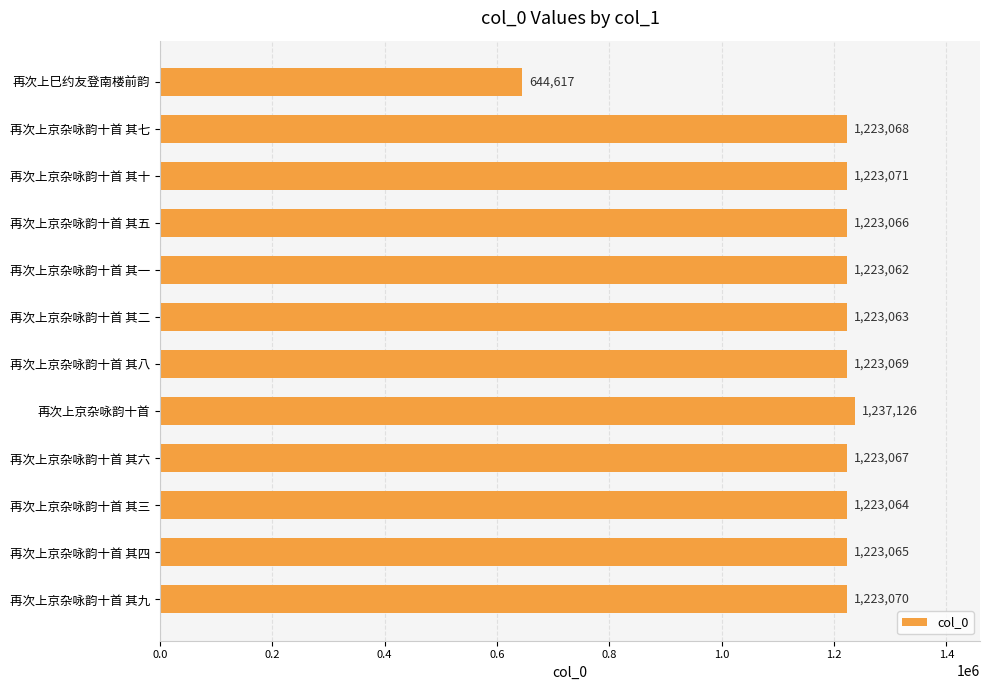

Reading top to bottom, what are all the values shown in this chart?

再次上巳约友登南楼前韵=644617	再次上京杂咏韵十首 其七=1223068	再次上京杂咏韵十首 其十=1223071	再次上京杂咏韵十首 其五=1223066	再次上京杂咏韵十首 其一=1223062	再次上京杂咏韵十首 其二=1223063	再次上京杂咏韵十首 其八=1223069	再次上京杂咏韵十首=1237126	再次上京杂咏韵十首 其六=1223067	再次上京杂咏韵十首 其三=1223064	再次上京杂咏韵十首 其四=1223065	再次上京杂咏韵十首 其九=1223070